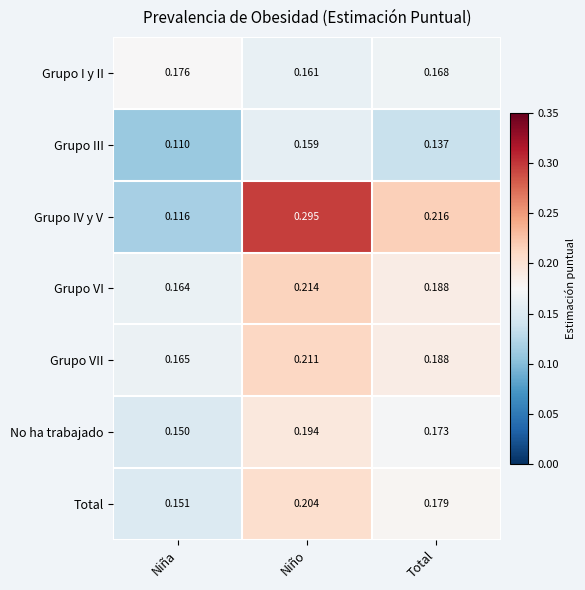

Which series has the largest range (max minus min)?

Grupo IV y V